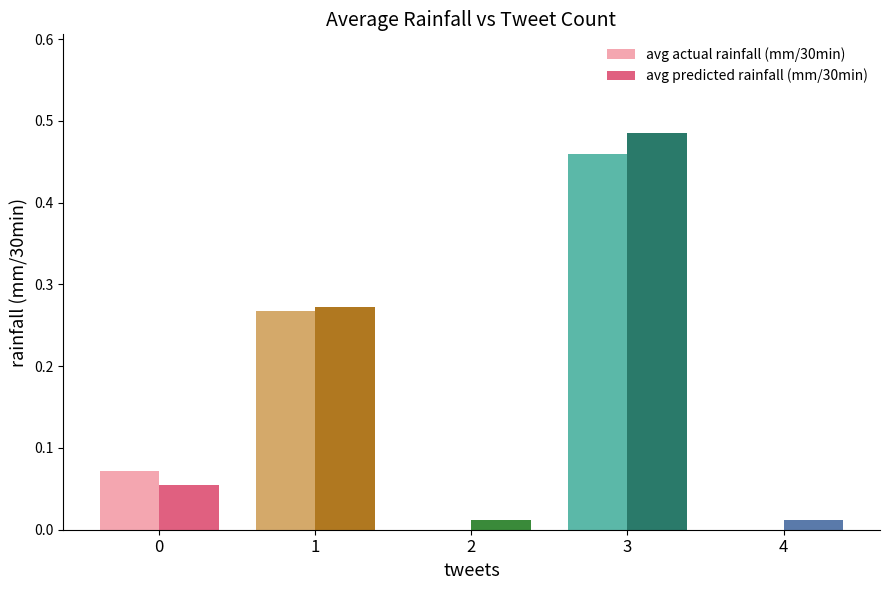

Is the value of avg predicted rainfall (mm/30min) at 0 greater than the value of avg actual rainfall (mm/30min) at 3?

No